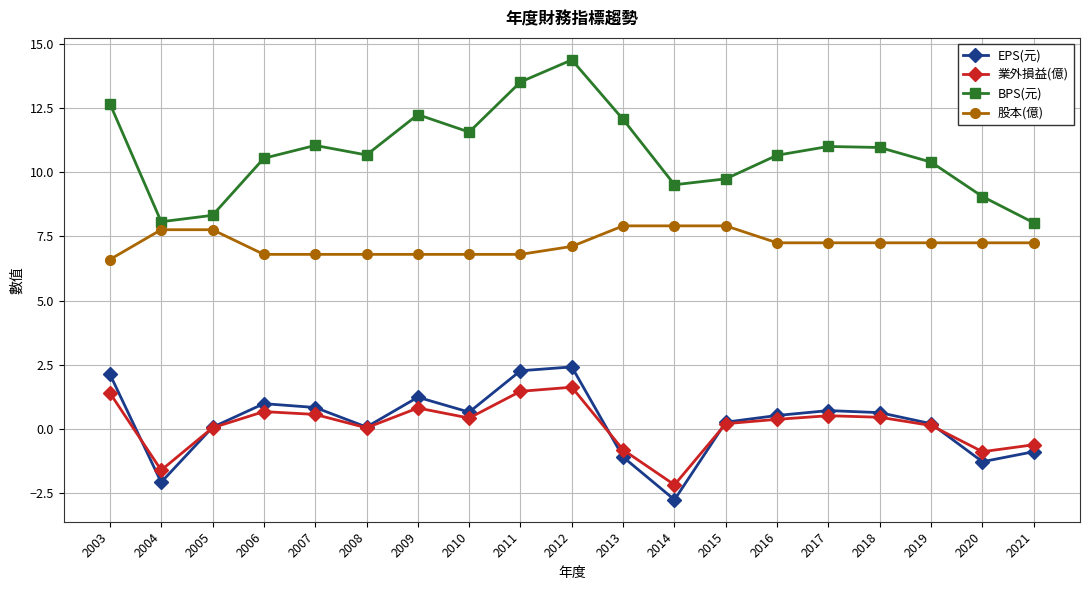

True or false: BPS(元) and 股本(億) intersect in this chart.

False